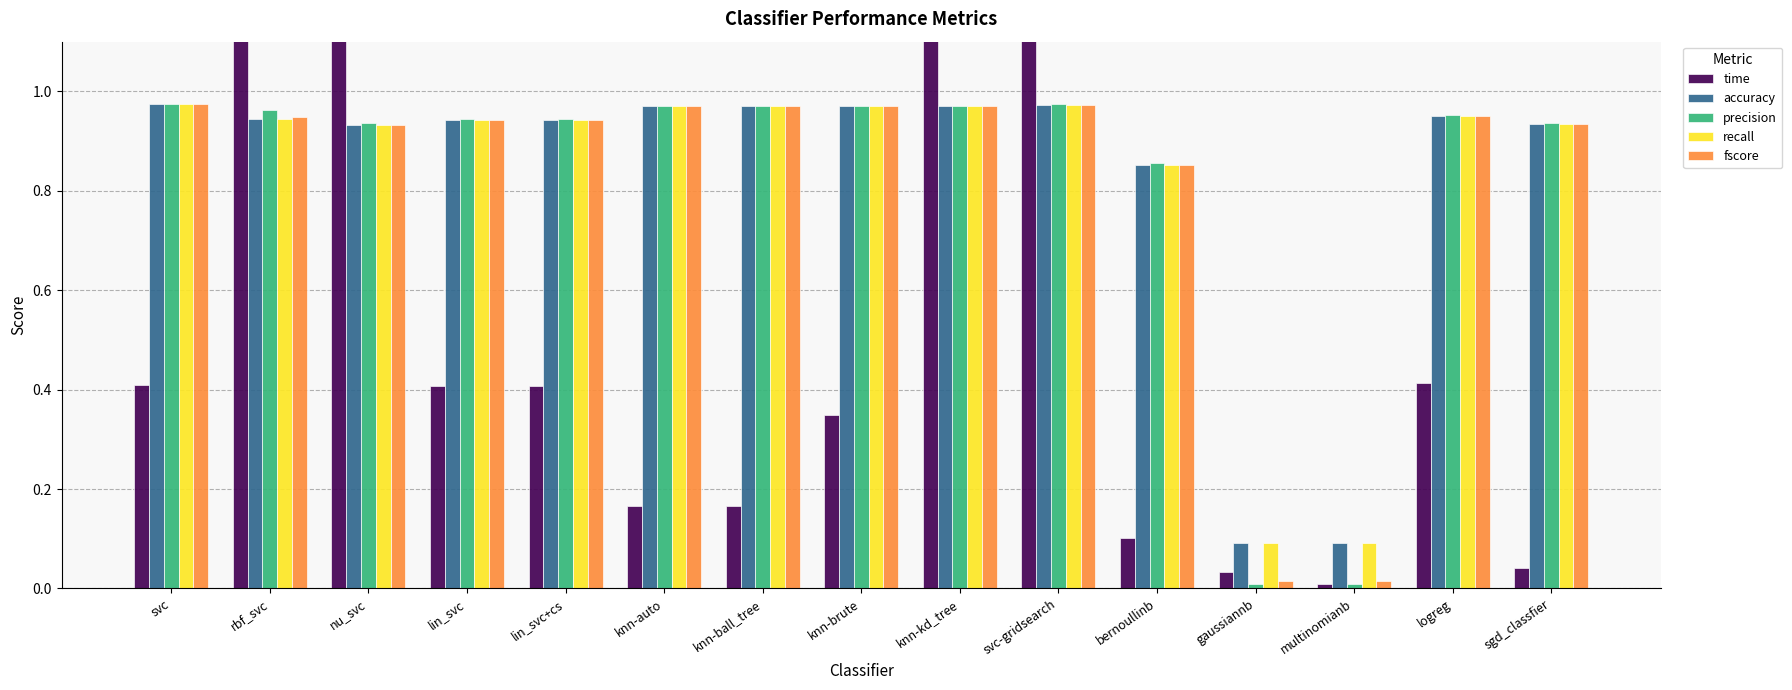

Which category has the lowest value across all series?

multinomianb